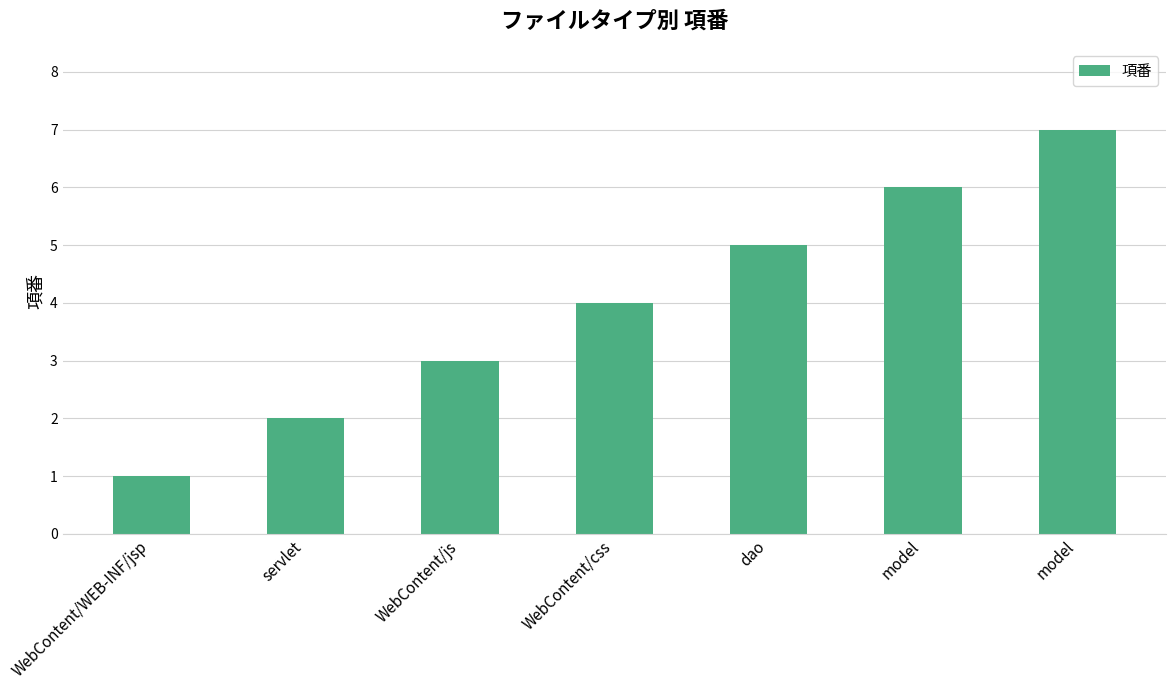

What is the difference between the values at WebContent/js and dao?

2